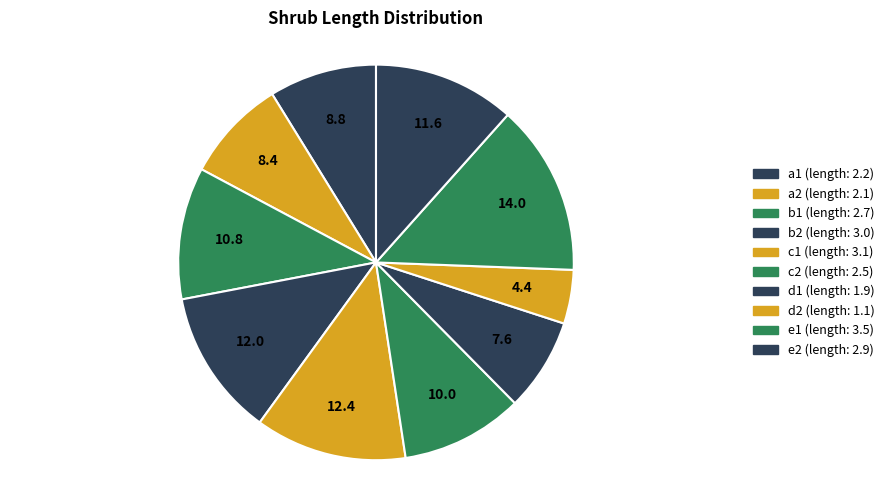

How many segments does this pie chart have?

10